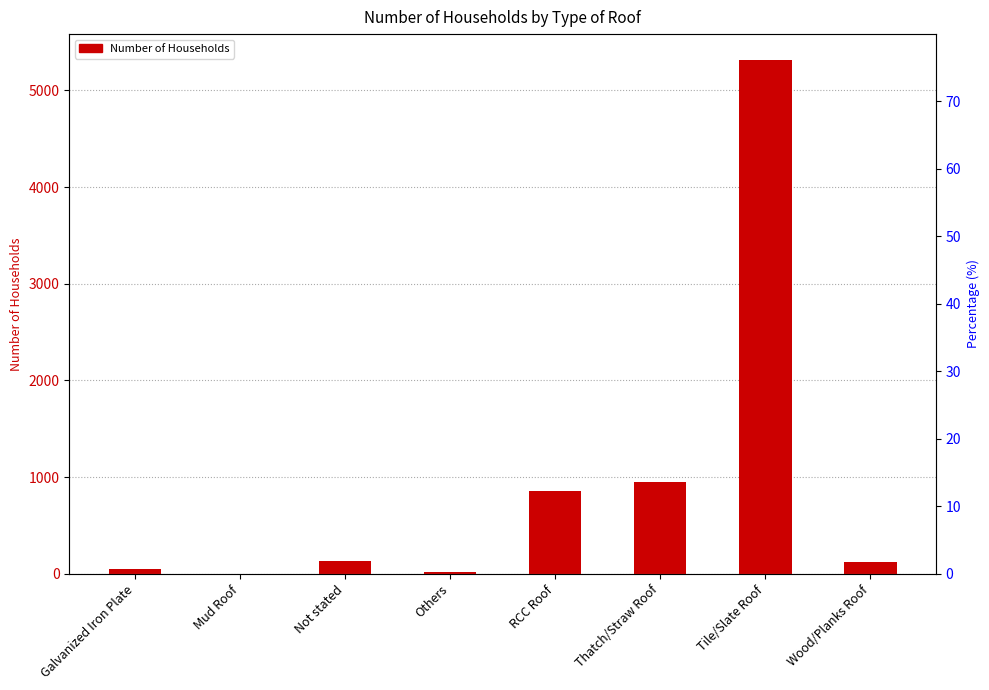

What is the average value?

930